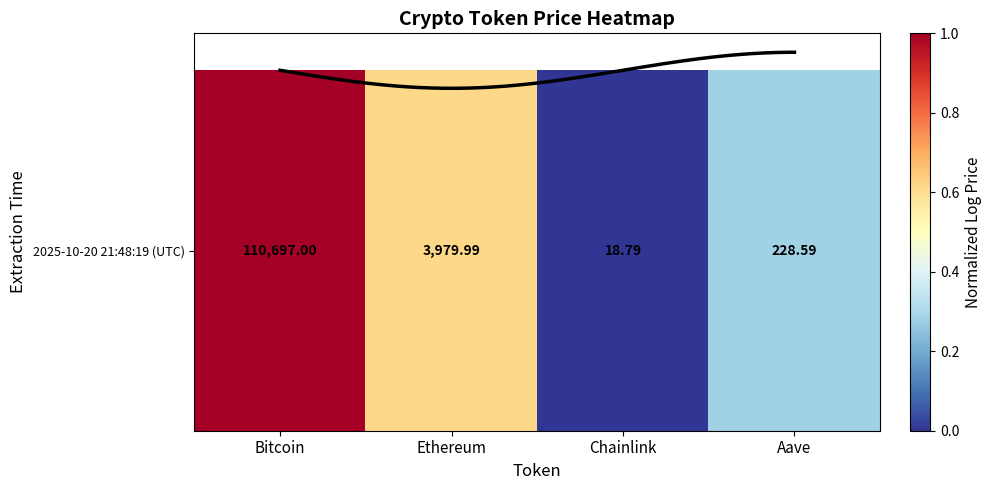

Reading left to right, transcribe all the data shown in this chart.

1.0	0.6	0.0	0.3